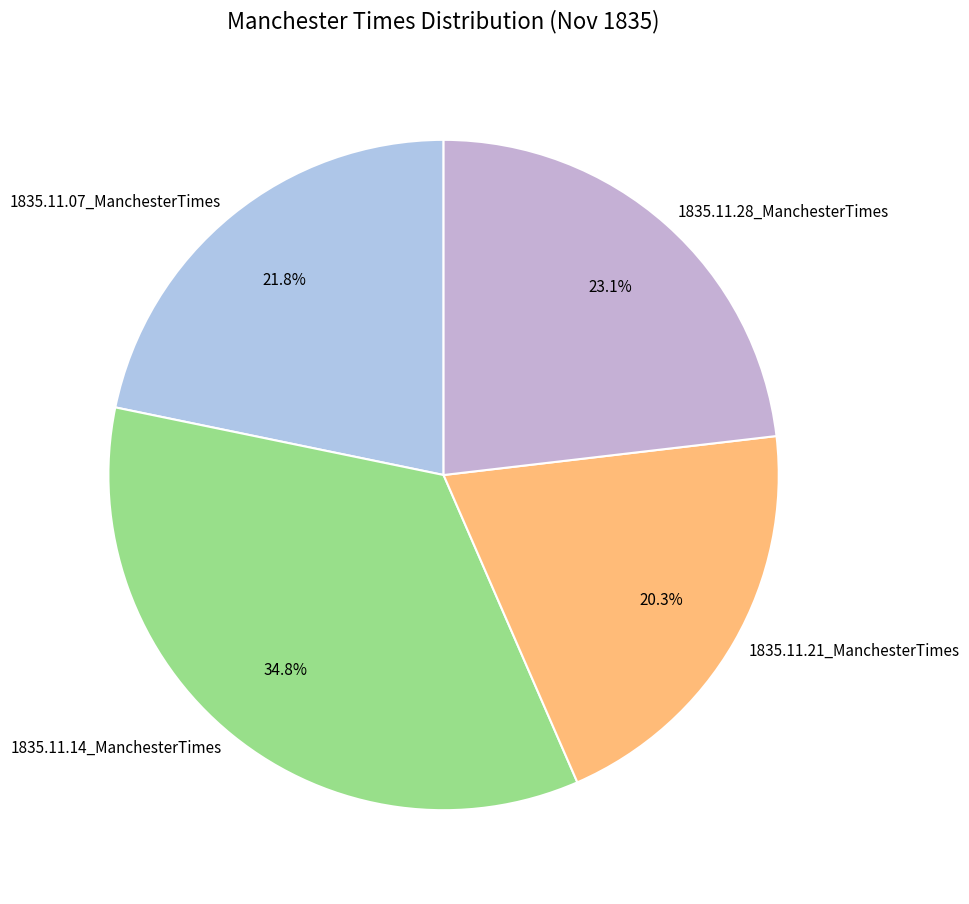

Rank the categories by value from highest to lowest.

1835.11.14_ManchesterTimes, 1835.11.28_ManchesterTimes, 1835.11.07_ManchesterTimes, 1835.11.21_ManchesterTimes